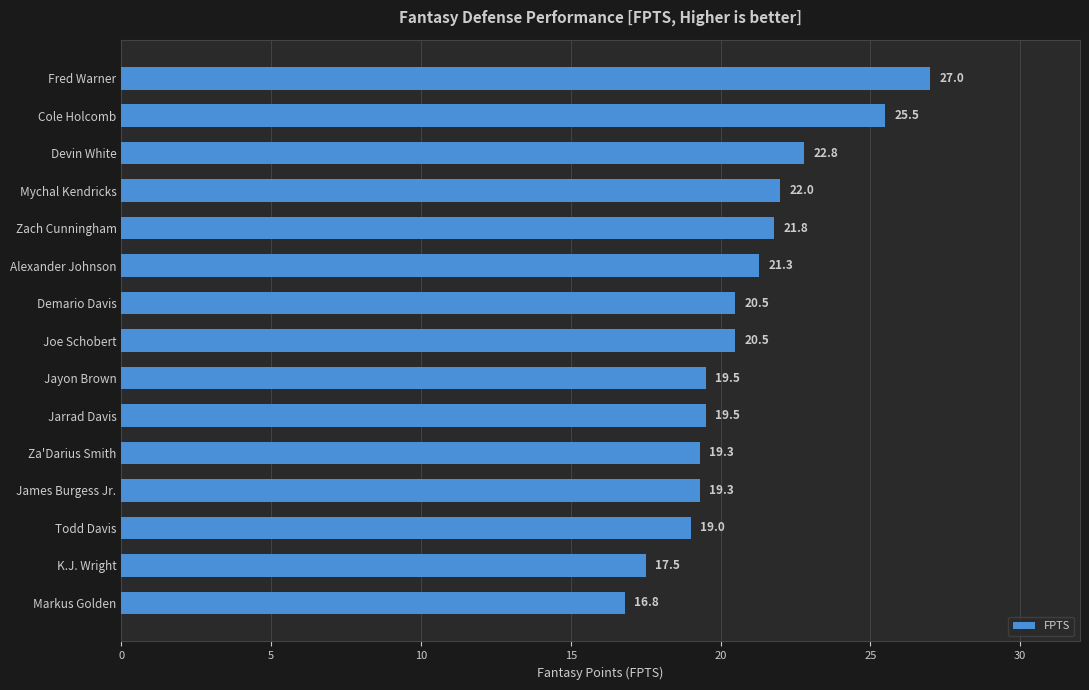

Does the chart contain any negative values?

No